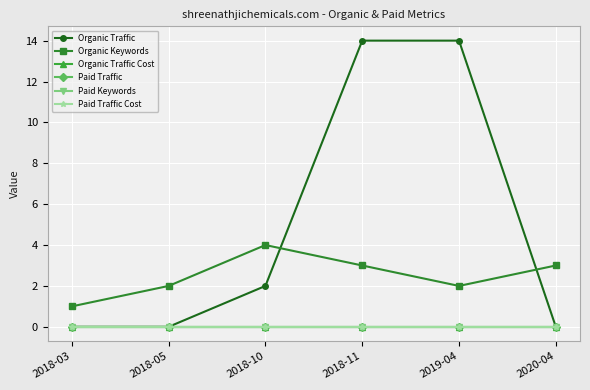

What is the total value across all series at 2018-10?

6